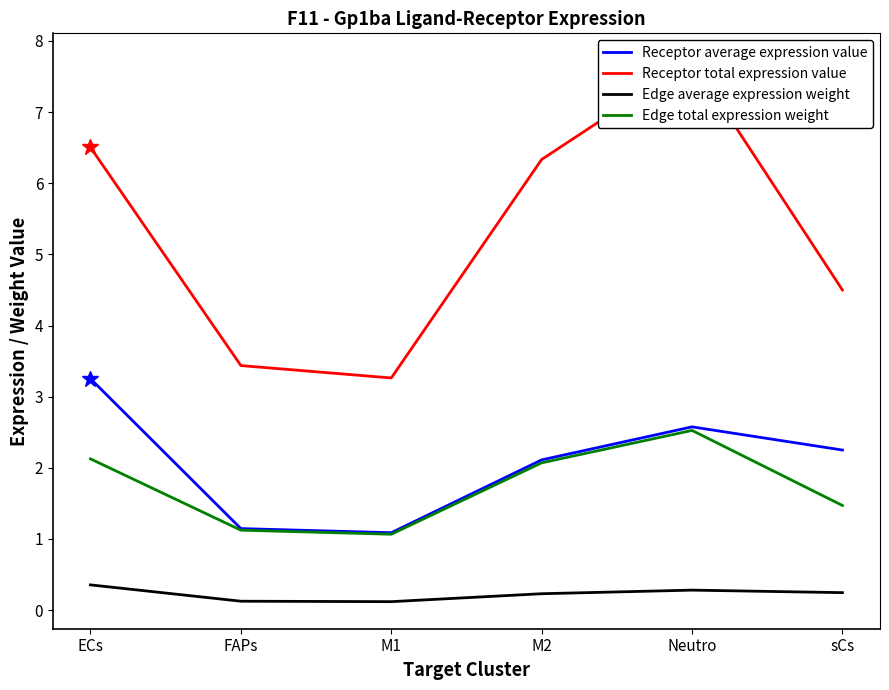

Which category has the highest value across all series?

Neutro